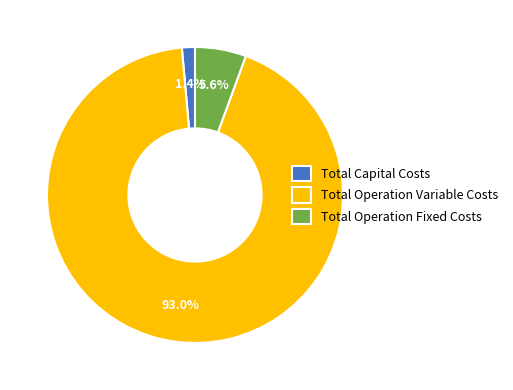

Which category accounts for the majority?

Total Operation Variable Costs